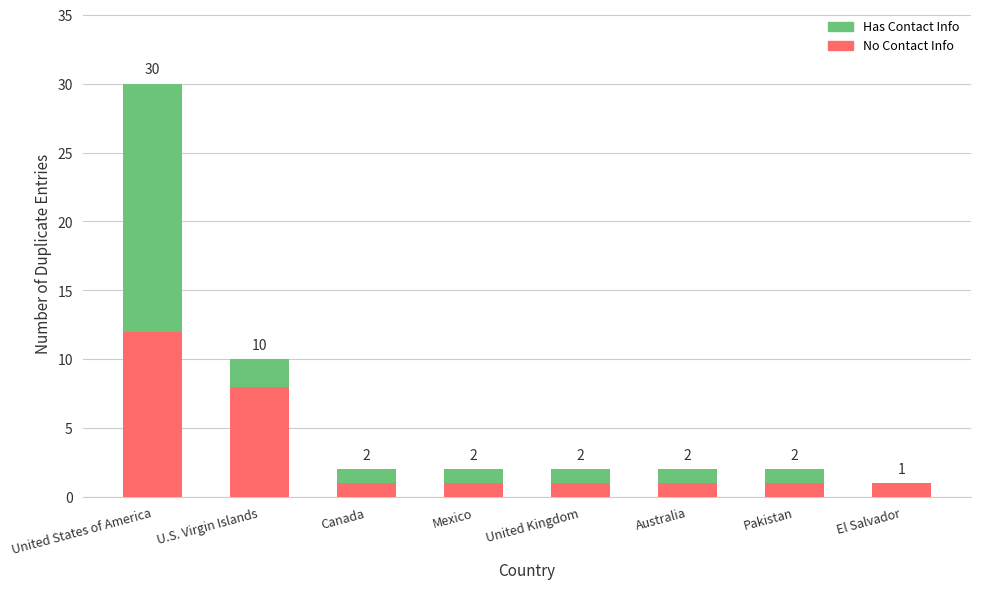

Where is No Contact Info nearest to the value 6?

U.S. Virgin Islands